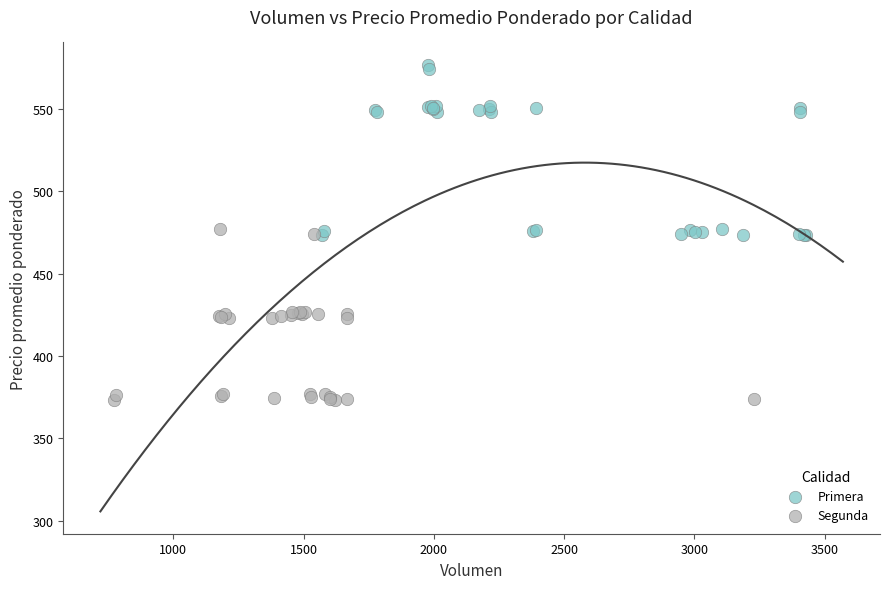

Which series contains the lowest Y value?

Segunda